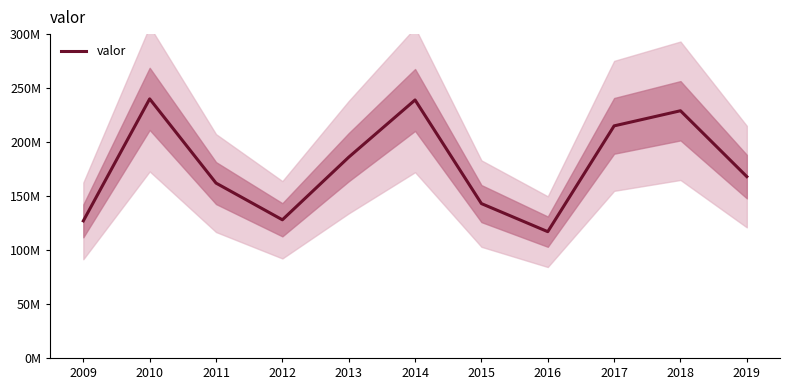

Where is the first local minimum?

2012